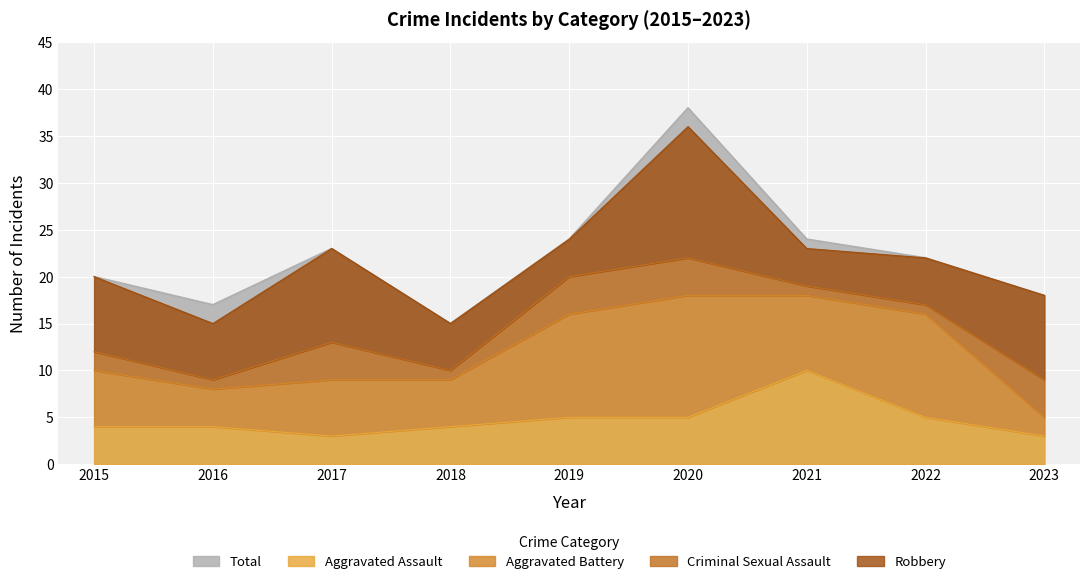

How many categories are shown in the chart?

9